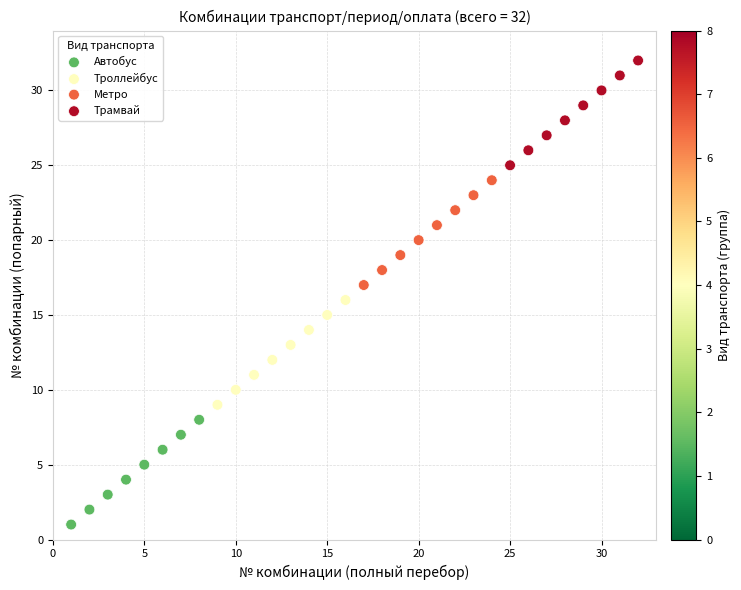

Which series reaches the maximum Y coordinate?

Трамвай